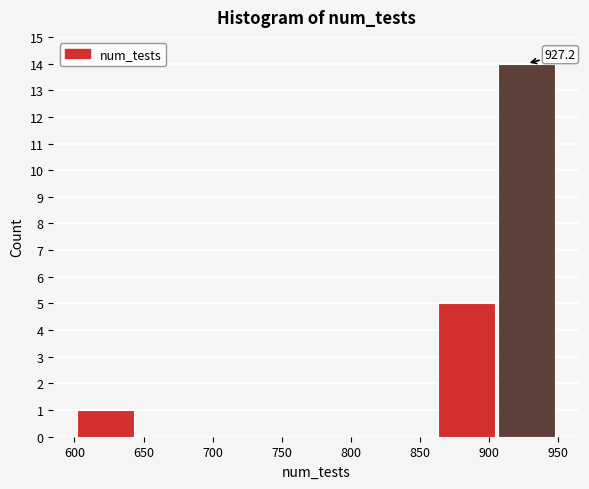

Over which range of the x-axis is the bar tallest?

906.5 to 950.0